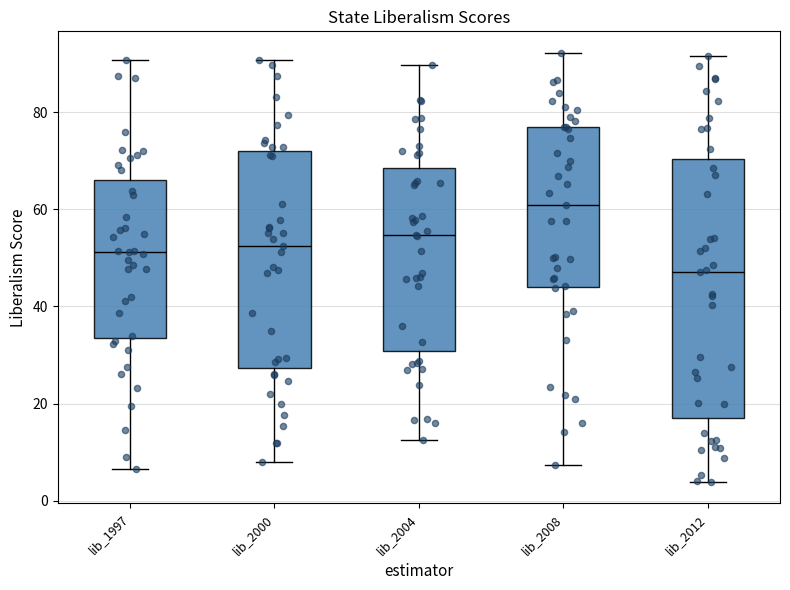

Reading left to right, read every box against the y-axis: the position of its median line, the range the box covers, and the ends of its whiskers. The values are not printed on the chart, so give them approximately, as read against the axis.

lib_1997: median 52, box 34 to 66, whiskers 6 to 90
lib_2000: median 52, box 28 to 72, whiskers 8 to 90
lib_2004: median 54, box 30 to 68, whiskers 12 to 90
lib_2008: median 60, box 44 to 76, whiskers 8 to 92
lib_2012: median 48, box 16 to 70, whiskers 4 to 92